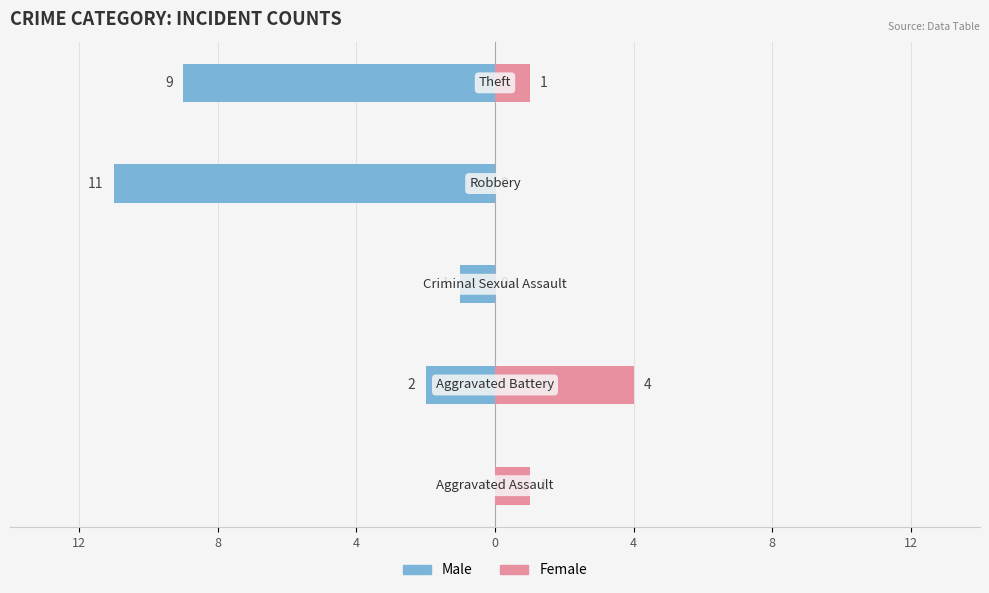

At how many categories does at least one series exceed -1?

5